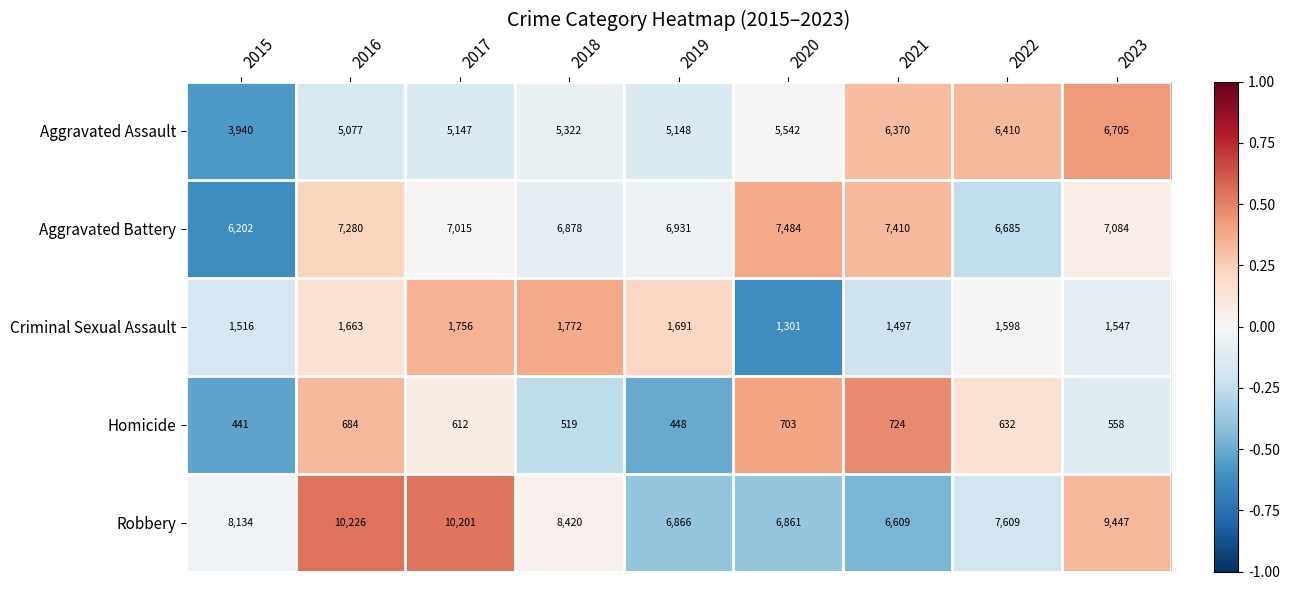

At which label is Aggravated Assault closest to 5322?

2018